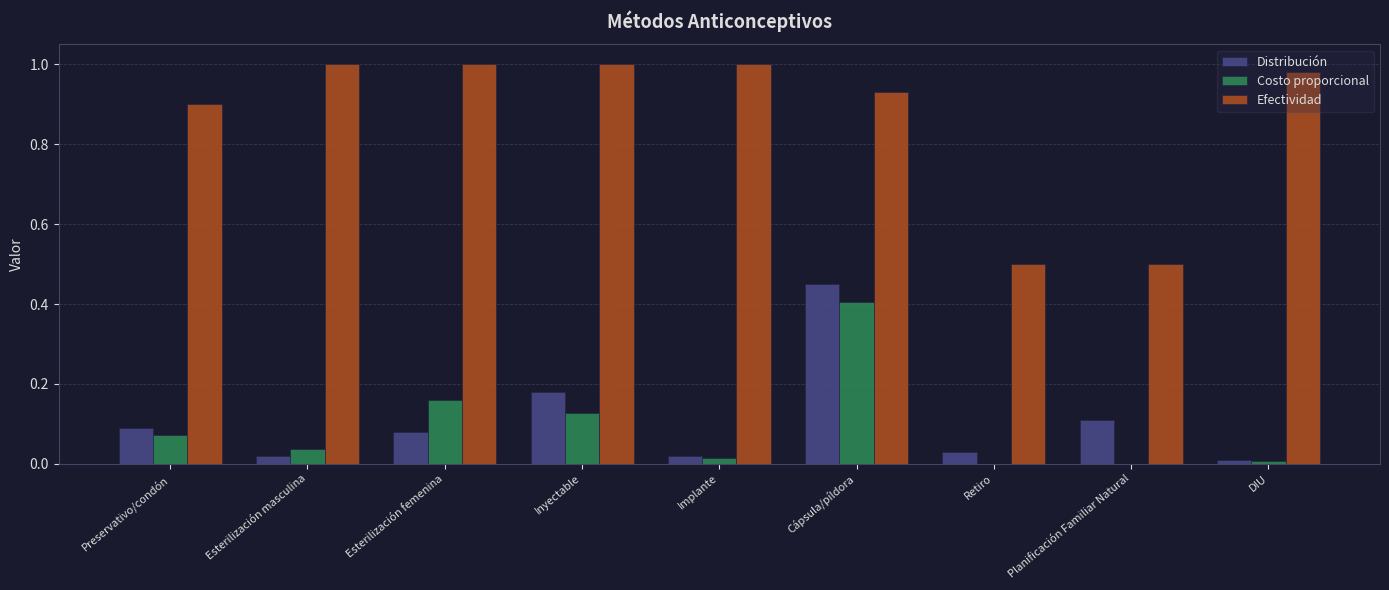

The Efectividad series shows 1.0 at DIU. True or false?

True